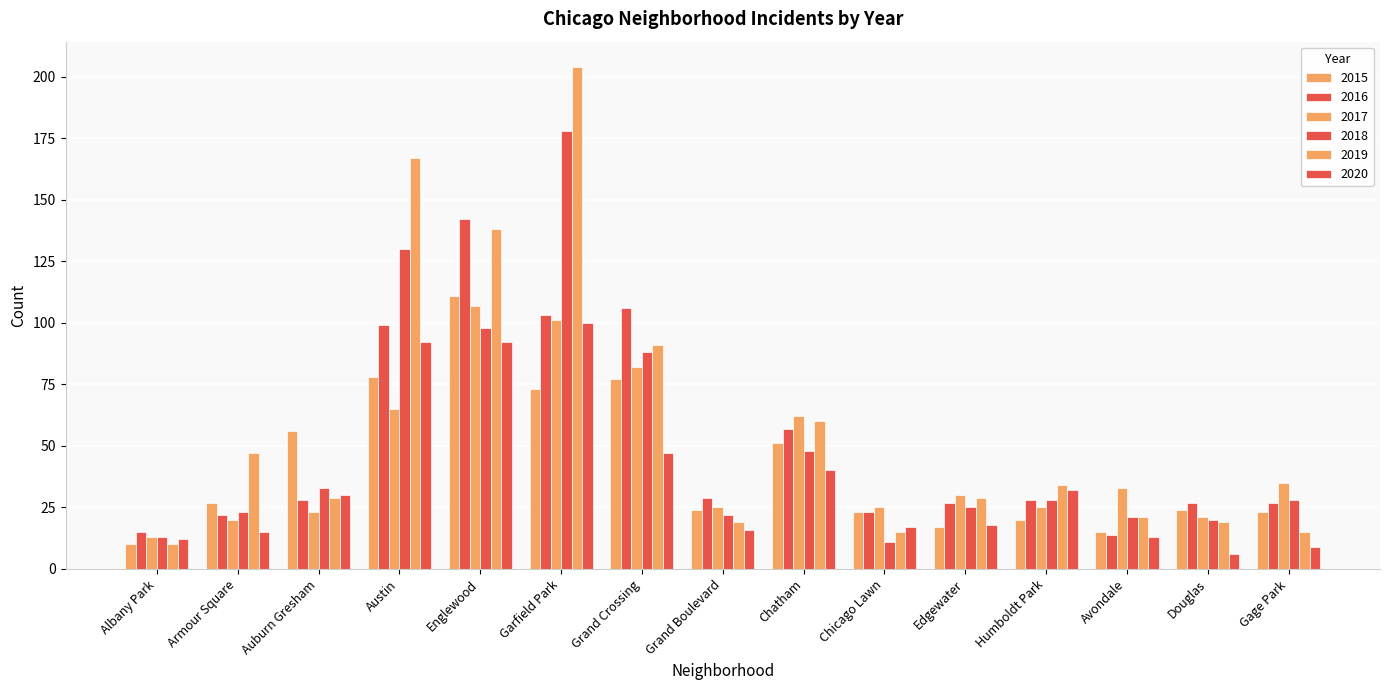

How many distinct data groups are displayed?

6